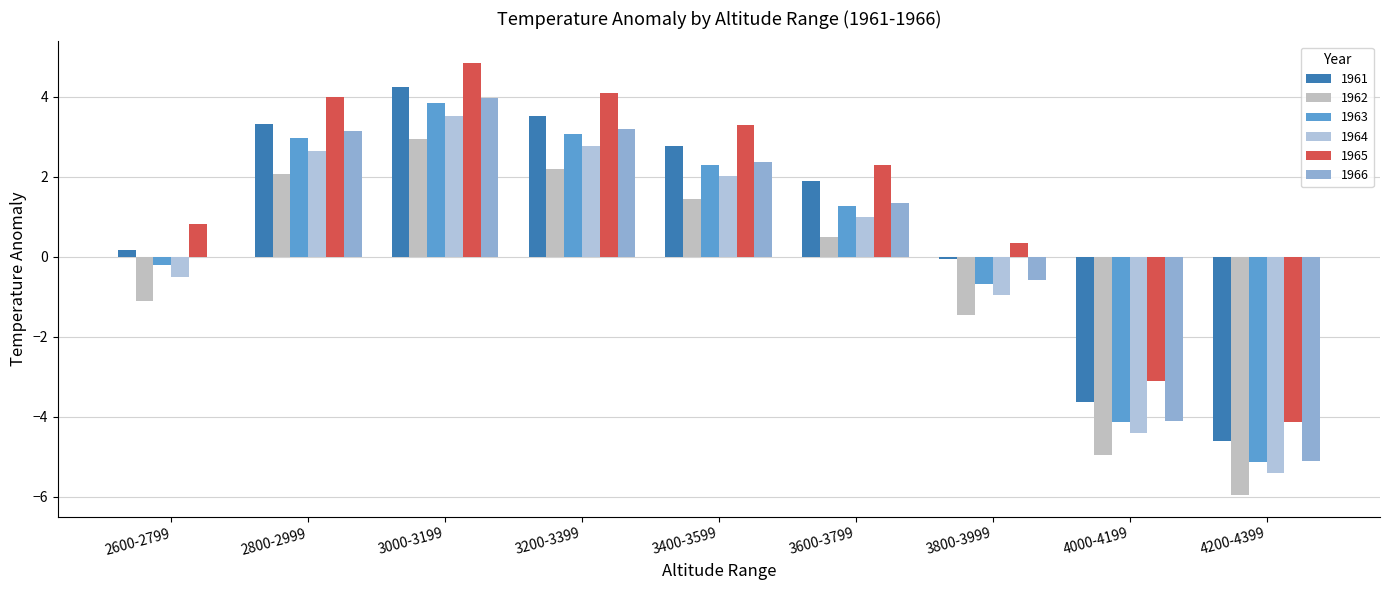

The value of 1962 at 4000-4199 is -5.0. True or false?

True